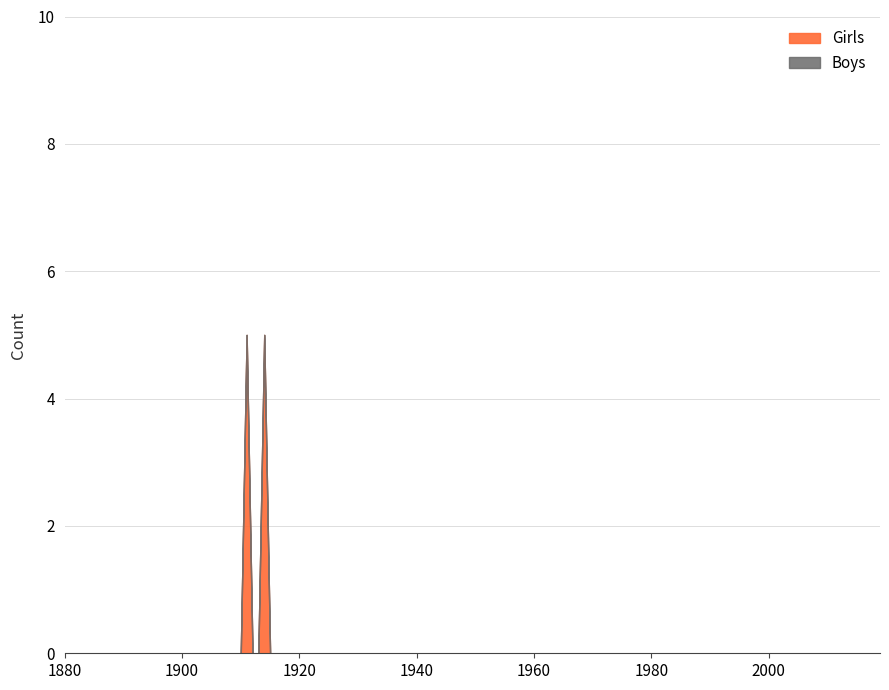

List the labels in order of Girls value, smallest first.

1880, 1890, 1900, 1920, 1930, 1940, 1950, 1960, 1970, 1980, 1990, 2000, 2010, 2019, 1910